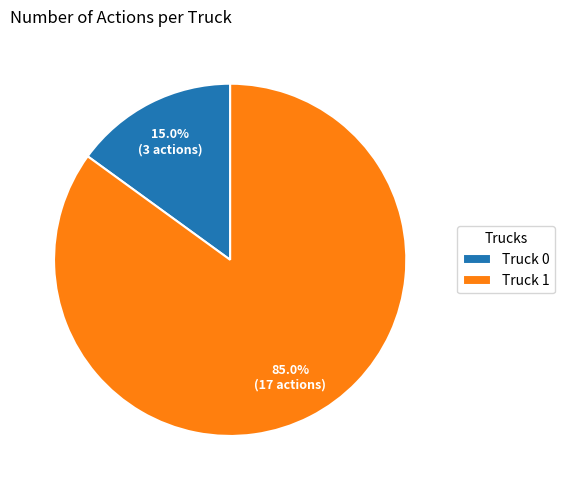

What percentage is the Truck 0 slice, to the nearest percent?

15%